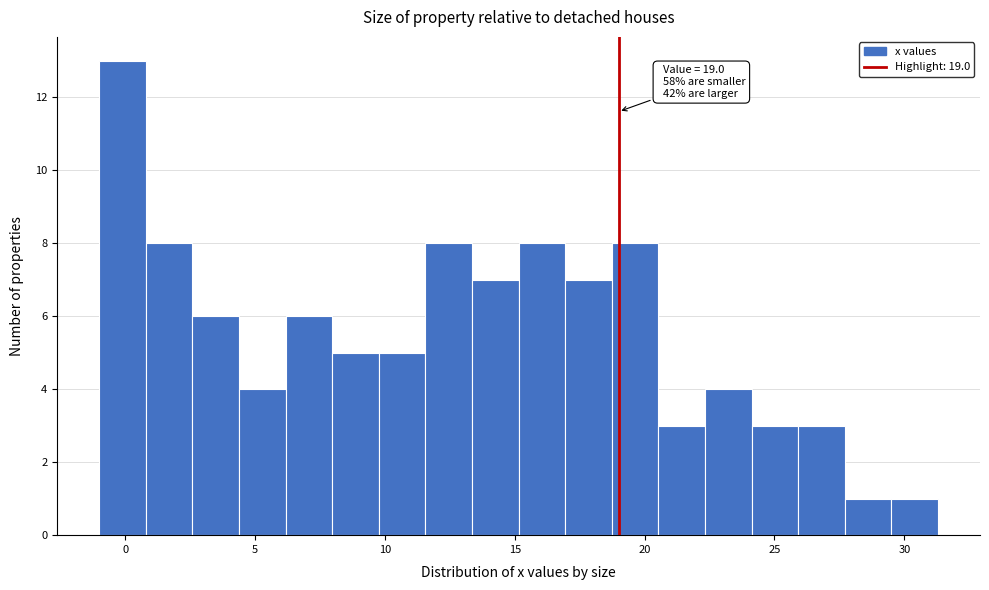

Around what value on the x-axis is the tallest bar? Give the approximate position of its centre, as read against the axis.

0.0